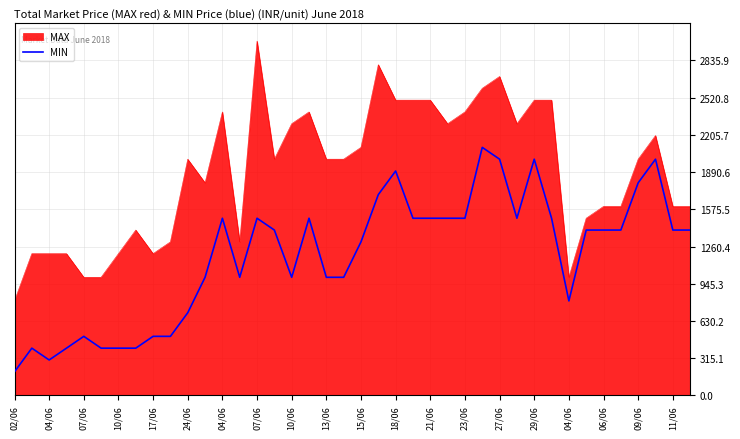

What is the difference between the maximum and minimum values in the MIN series?

1900